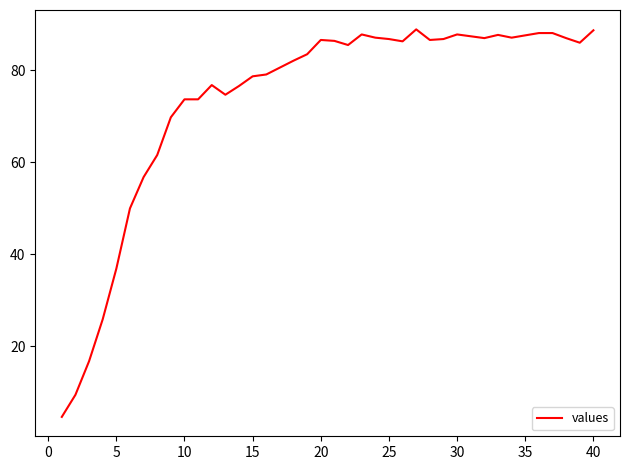

What is the average value?

73.6